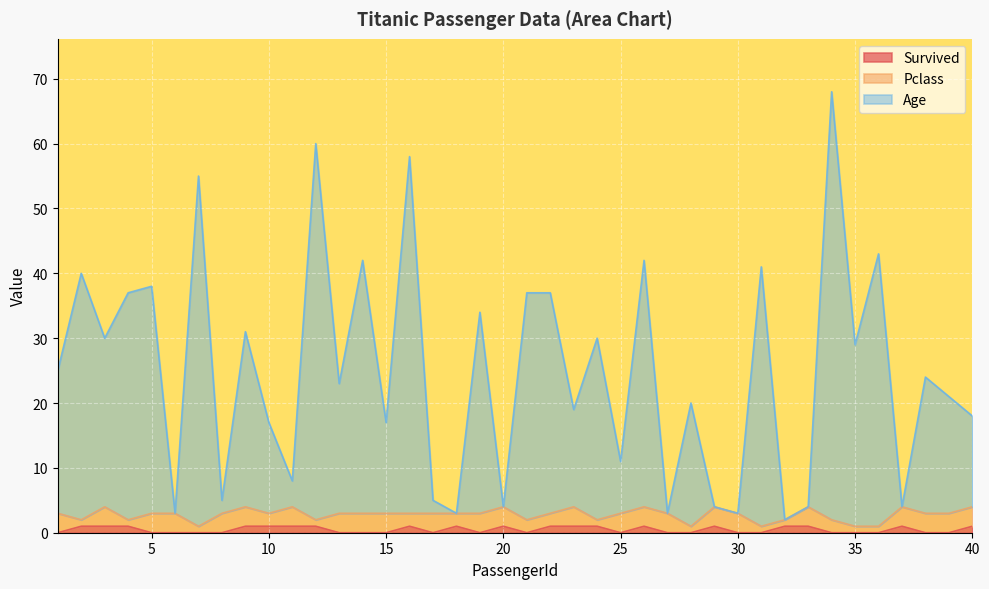

At which label does Age first exceed 24?

1